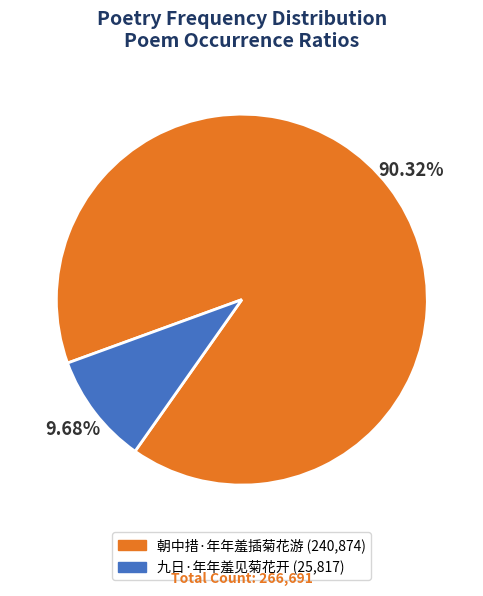

Rank the categories by value from lowest to highest.

九日·年年羞见菊花开, 朝中措·年年羞插菊花游